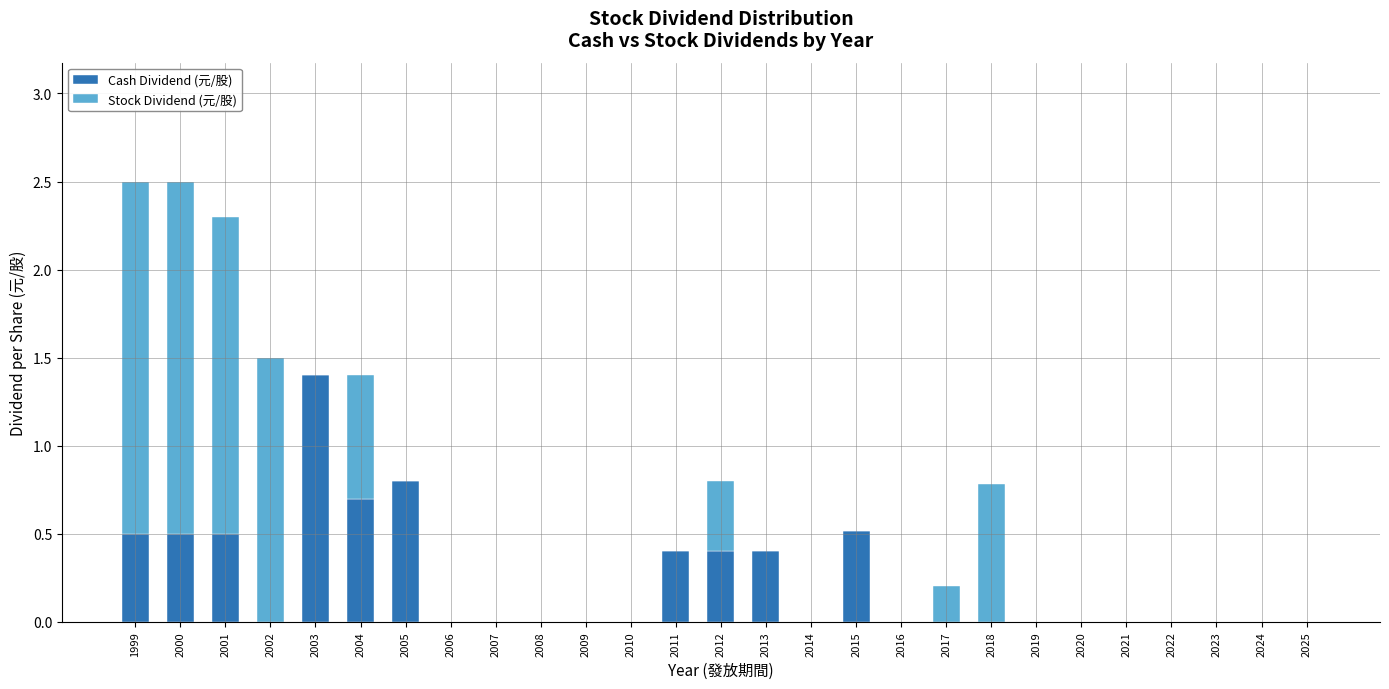

True or false: Cash Dividend (元/股) has a value of 0.4 at 2013.

True